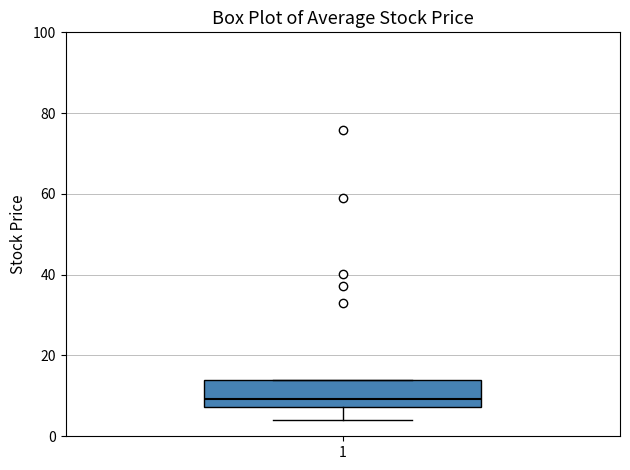

Where does the lower whisker of the box at x = 1 end on the y-axis? The values are not printed on the chart, so give them approximately, as read against the axis.

4